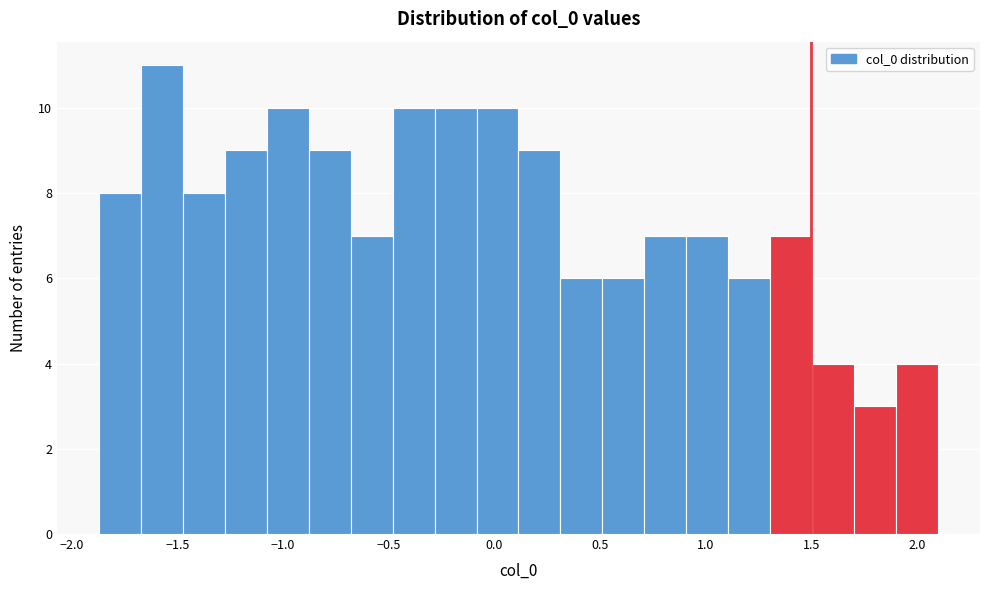

Read against the x-axis, roughly where is the centre of the tallest bar?

-1.55